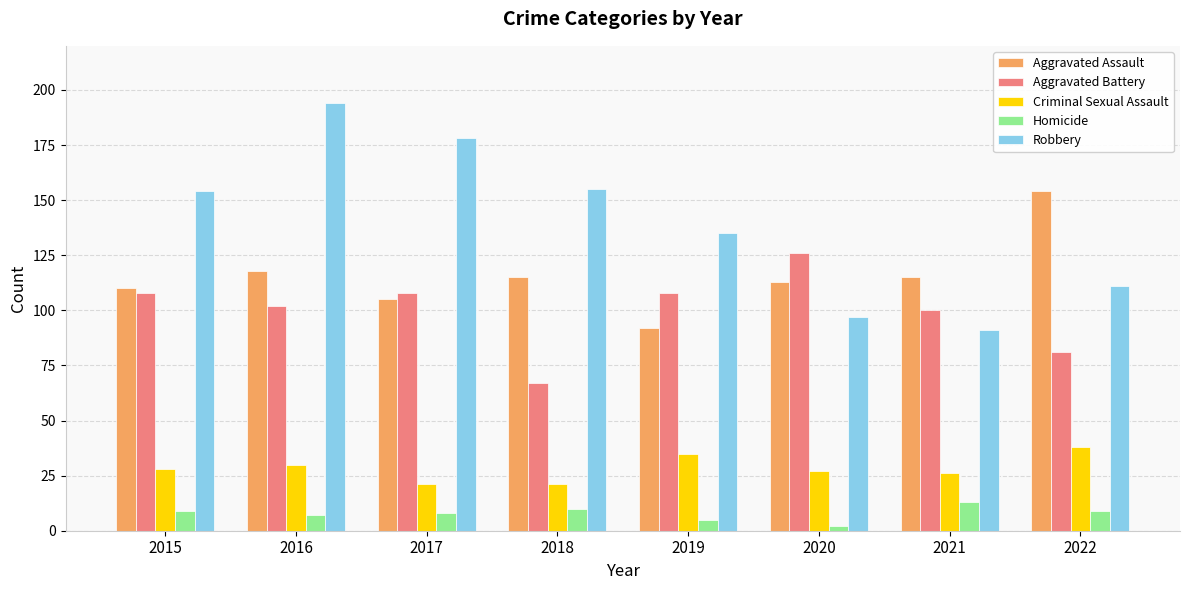

Which series changed the most between 2020 and 2022?

Aggravated Battery